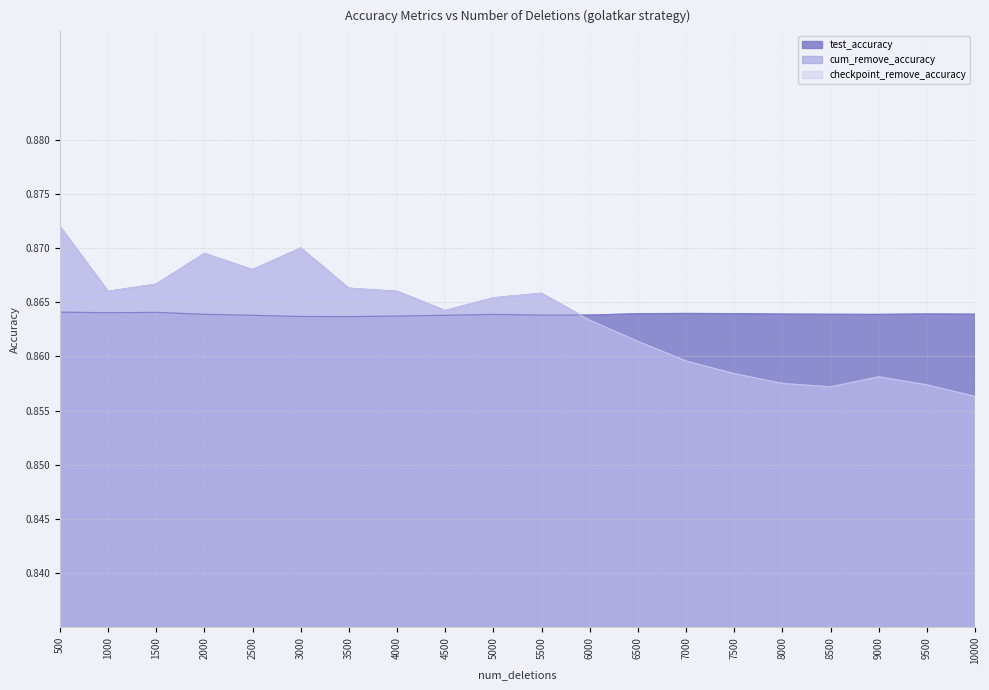

How many distinct data groups are displayed?

3